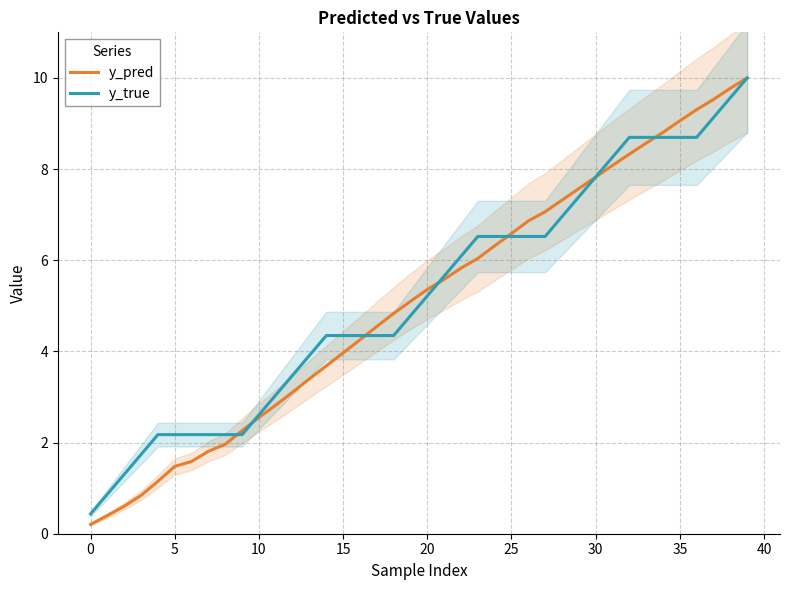

Is the value of y_true at 16 greater than the value of y_pred at 27?

No